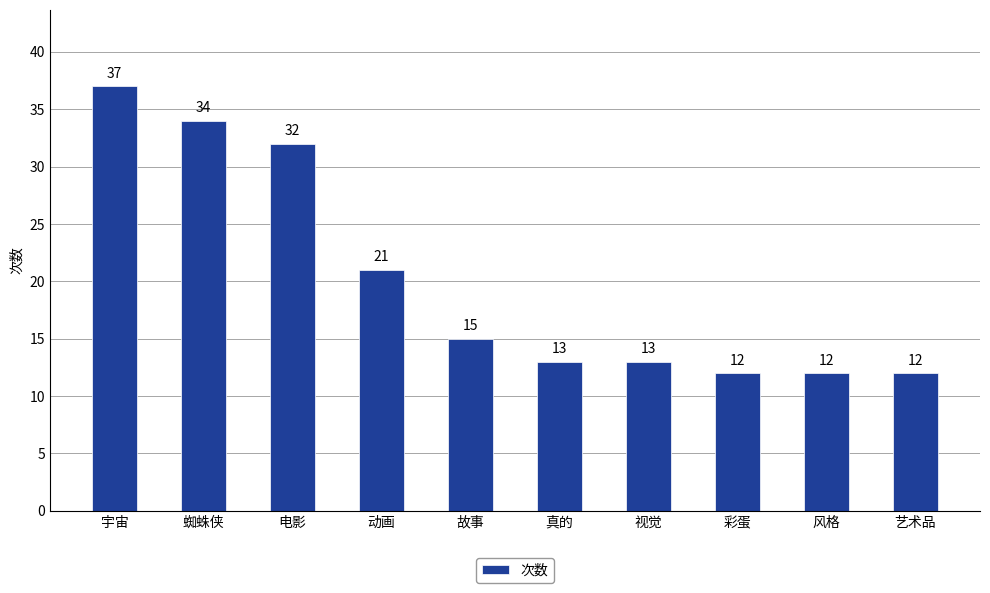

What is the average value?

20